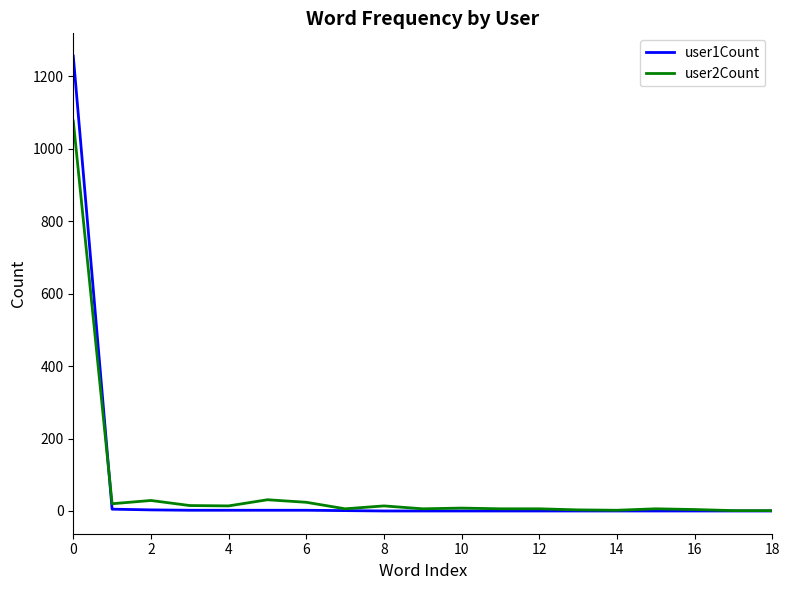

What is the sum of all user1Count values?

1273